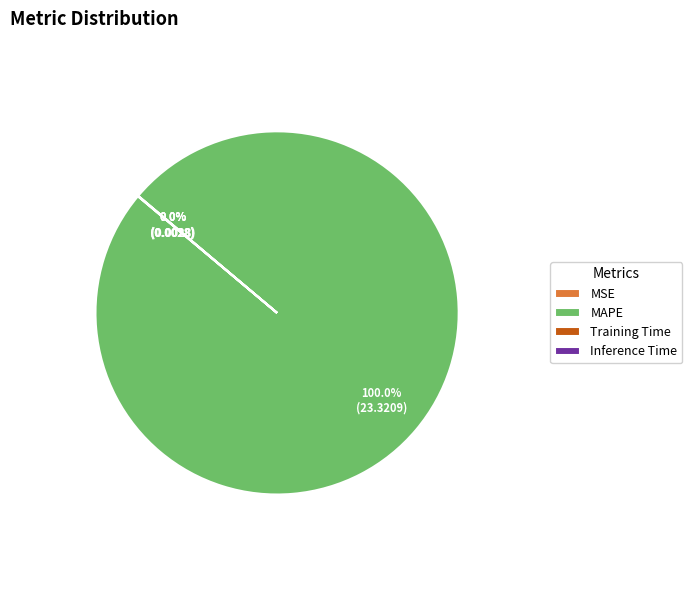

Which slice is the largest?

MAPE